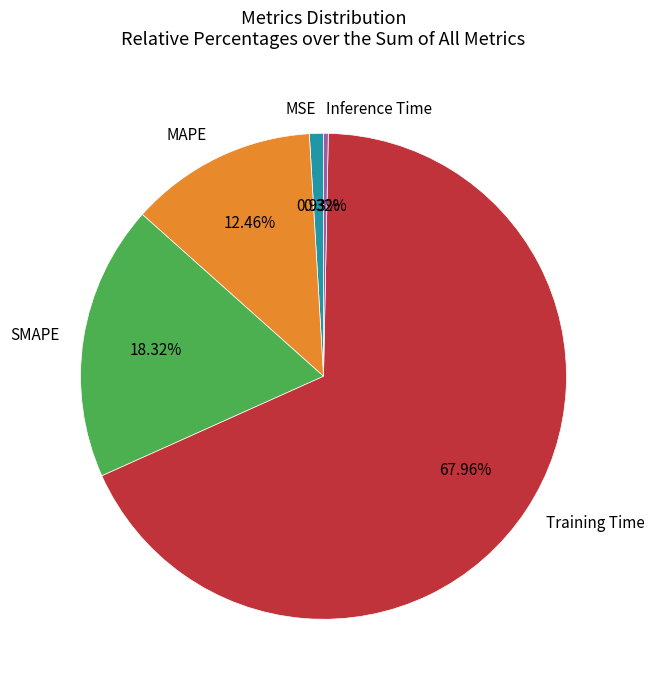

To the nearest percent, what is the average slice percentage?

20%